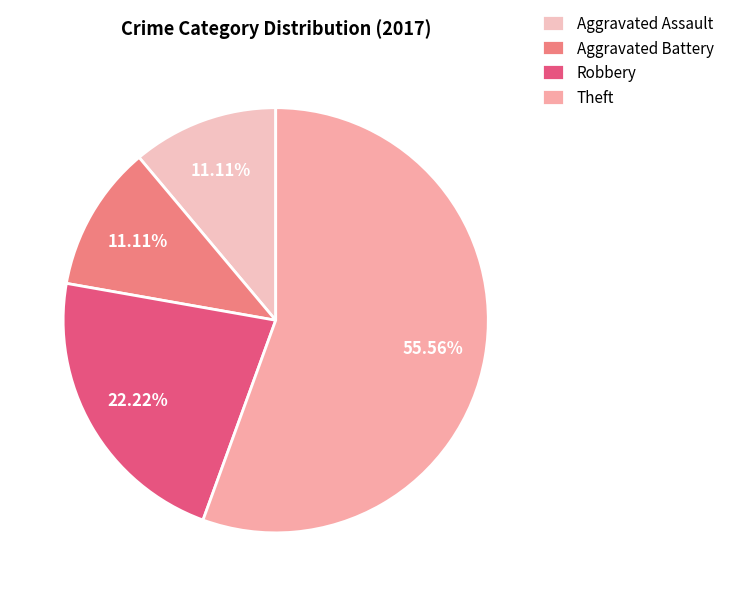

To the nearest percent, what percentage of the pie is Robbery?

22%